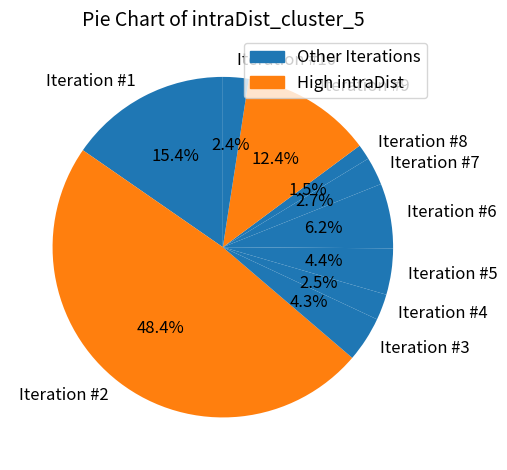

Combined, do Iteration #7 and Iteration #4 account for over 50%?

No